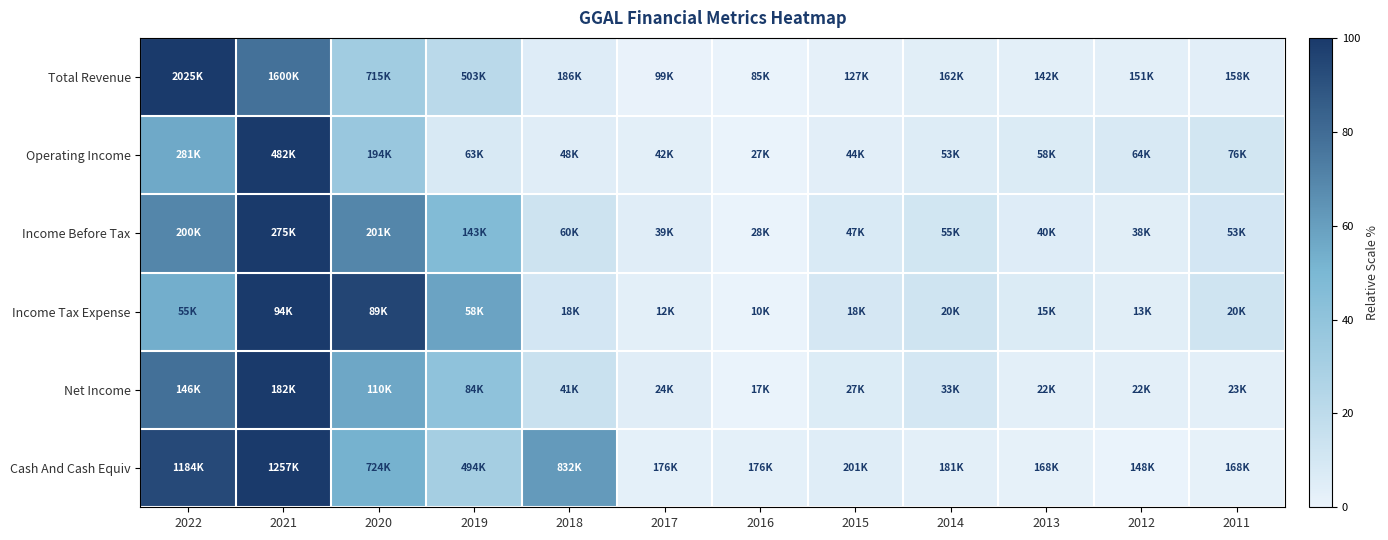

Reading right to left, transcribe all the data shown in this chart.

Total Revenue: 2011=3.7	2012=3.4	2013=2.9	2014=3.9	2015=2.1	2016=0.0	2017=0.7	2018=5.2	2019=21.5	2020=32.5	2021=78.1	2022=100.0
Operating Income: 2011=10.7	2012=7.9	2013=6.7	2014=5.6	2015=3.7	2016=0.0	2017=3.2	2018=4.6	2019=7.9	2020=36.6	2021=100.0	2022=55.8
Income Before Tax: 2011=10.3	2012=4.2	2013=5.1	2014=11.1	2015=7.7	2016=0.0	2017=4.6	2018=13.1	2019=46.6	2020=69.9	2021=100.0	2022=69.8
Income Tax Expense: 2011=12.1	2012=4.2	2013=6.8	2014=12.3	2015=9.5	2016=0.0	2017=3.3	2018=10.5	2019=58.0	2020=95.1	2021=100.0	2022=53.7
Net Income: 2011=3.5	2012=2.8	2013=3.3	2014=9.8	2015=6.1	2016=0.0	2017=4.5	2018=14.5	2019=40.9	2020=56.4	2021=100.0	2022=78.2
Cash And Cash Equiv: 2011=1.8	2012=0.0	2013=1.7	2014=2.9	2015=4.7	2016=2.5	2017=2.5	2018=61.7	2019=31.2	2020=52.0	2021=100.0	2022=93.5